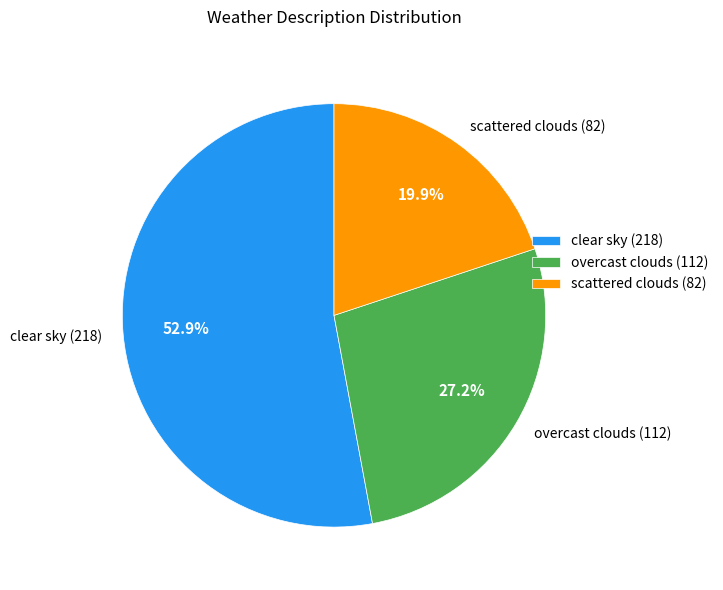

Approximately how many times larger is the value at clear sky (218) compared to overcast clouds (112)?

1.9